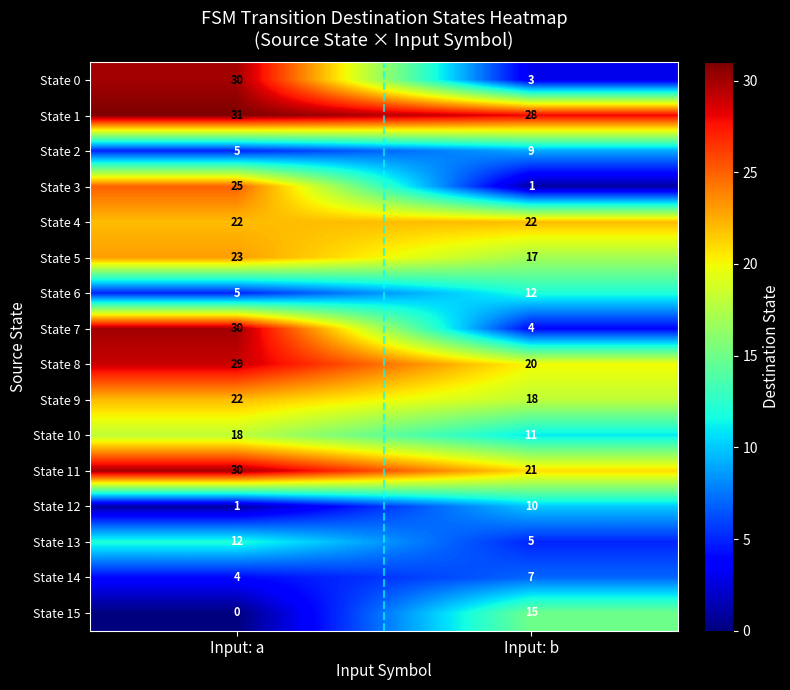

Which series has the largest total across all categories?

State 1